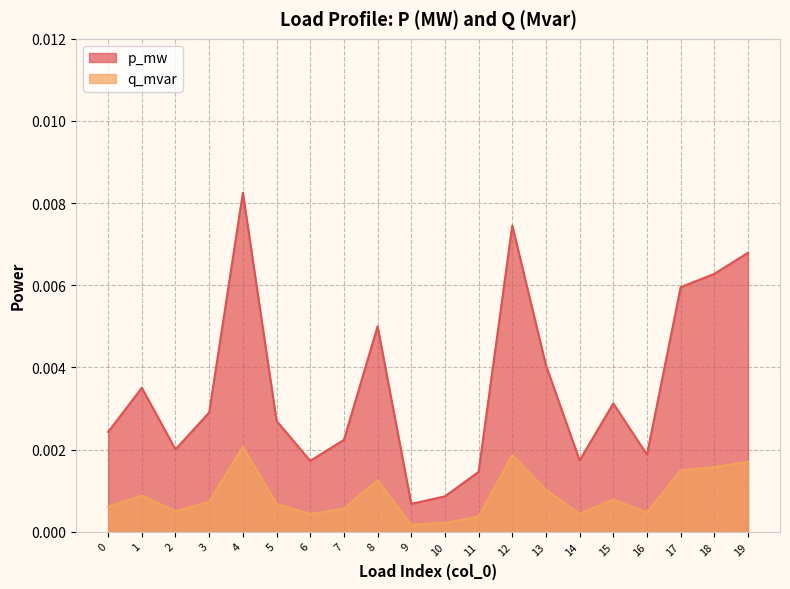

List the series in order of their overall mean, lowest first.

q_mvar, p_mw